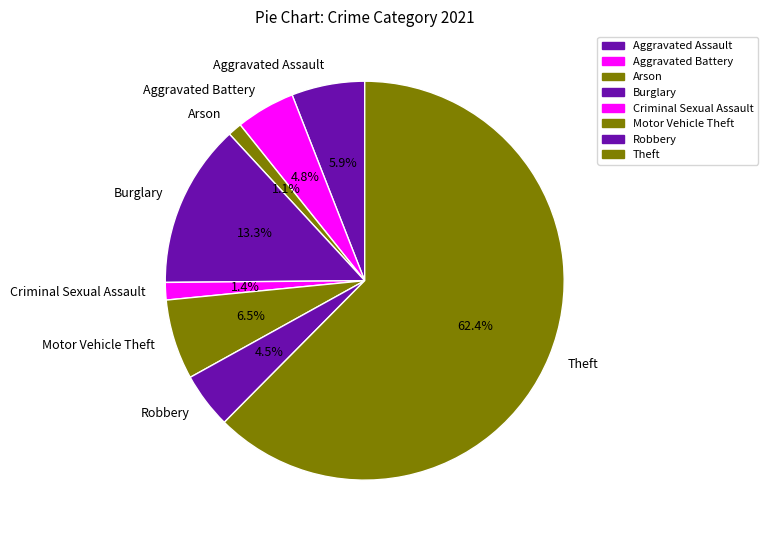

Which category has the biggest portion of the pie?

Theft